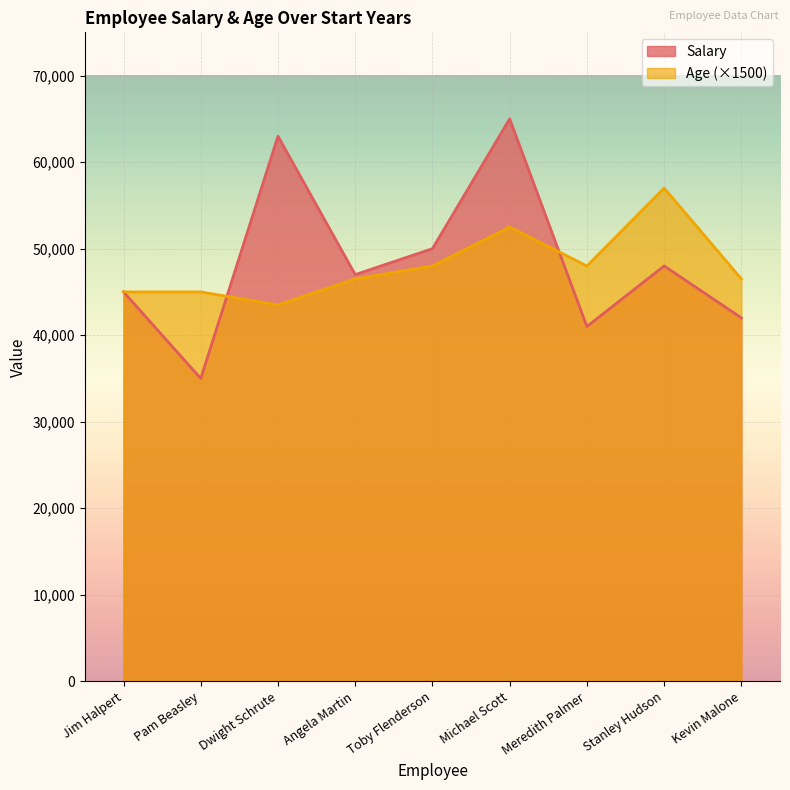

How many interior local valleys does the Age series have?

2